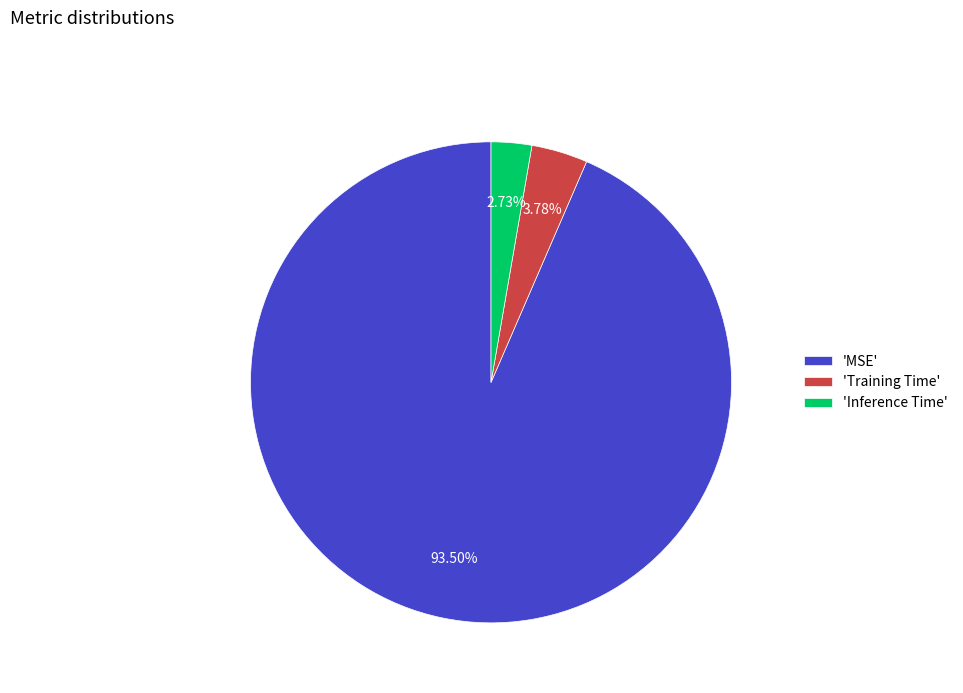

Which category has the biggest portion of the pie?

'MSE'